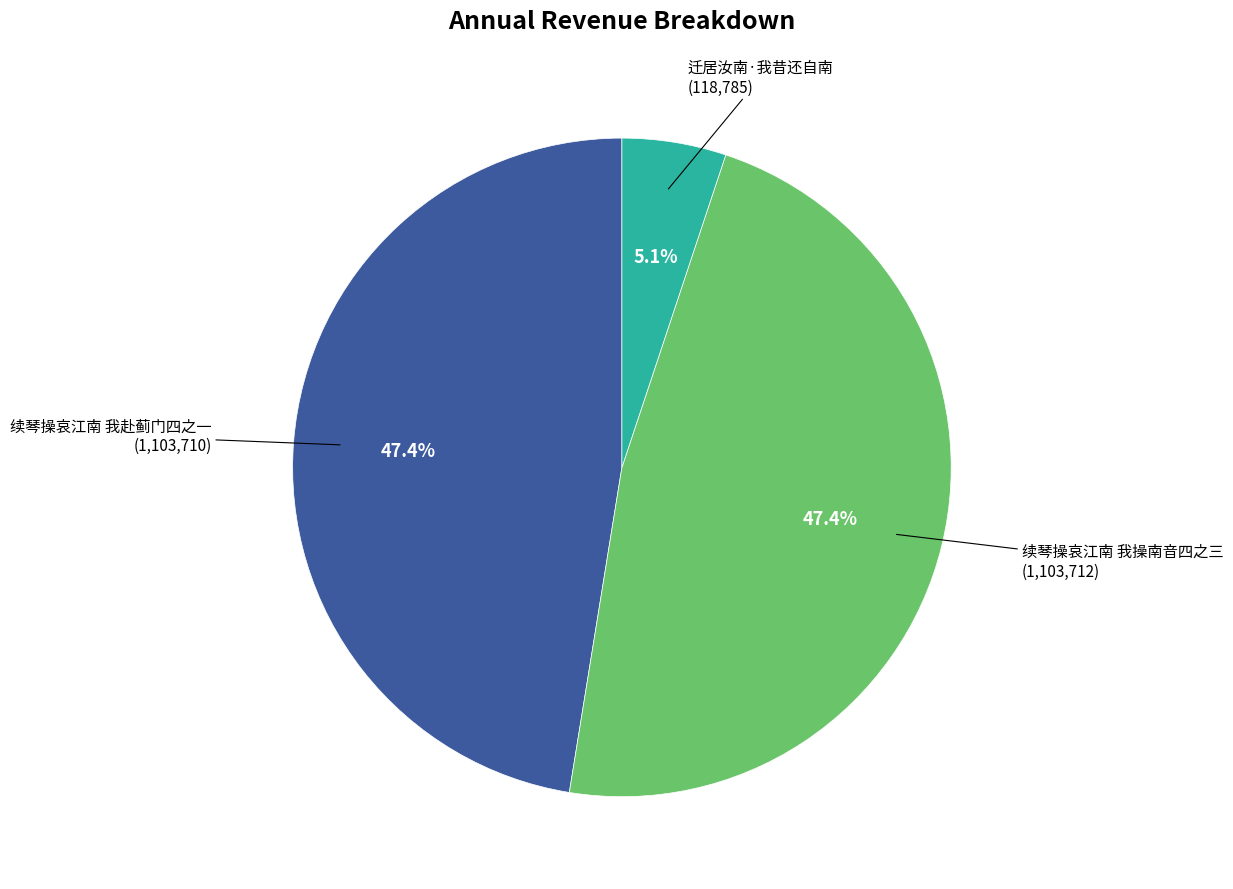

Does any single category account for the majority?

No